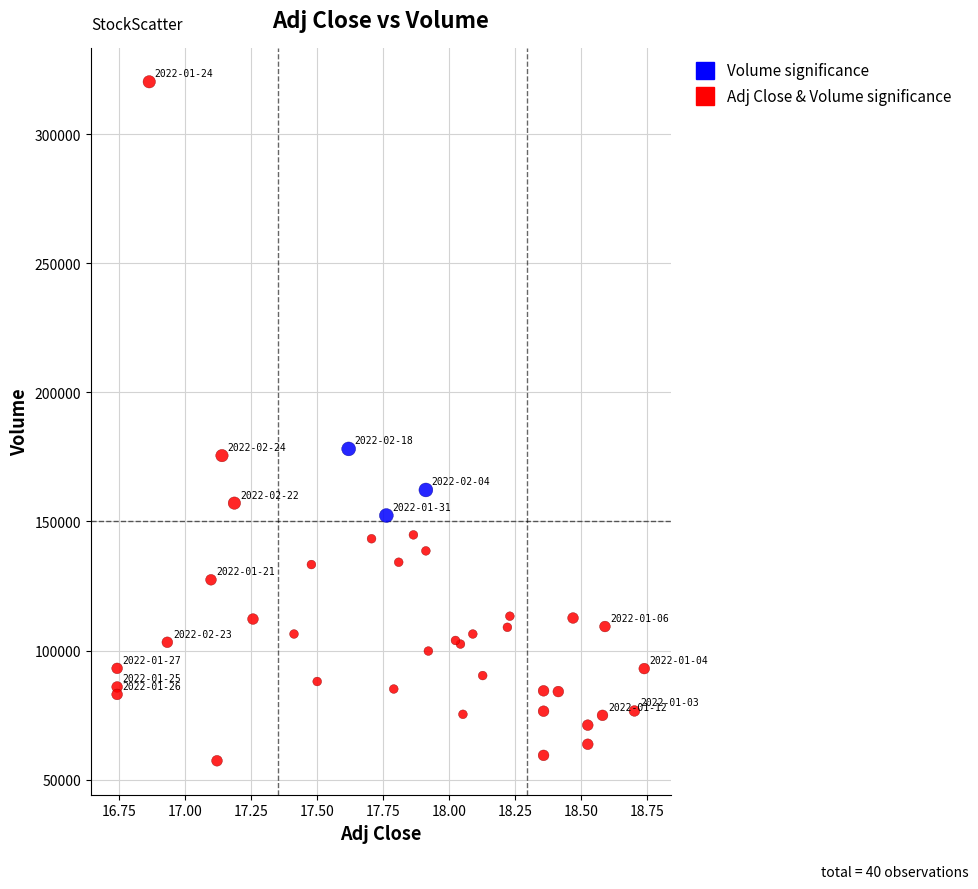

Which series contains the lowest Y value?

Adj Close & Volume significance